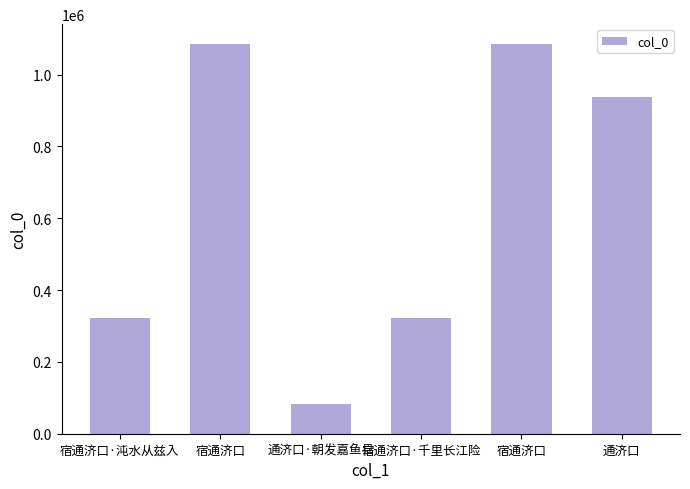

How many bars are there in total?

6